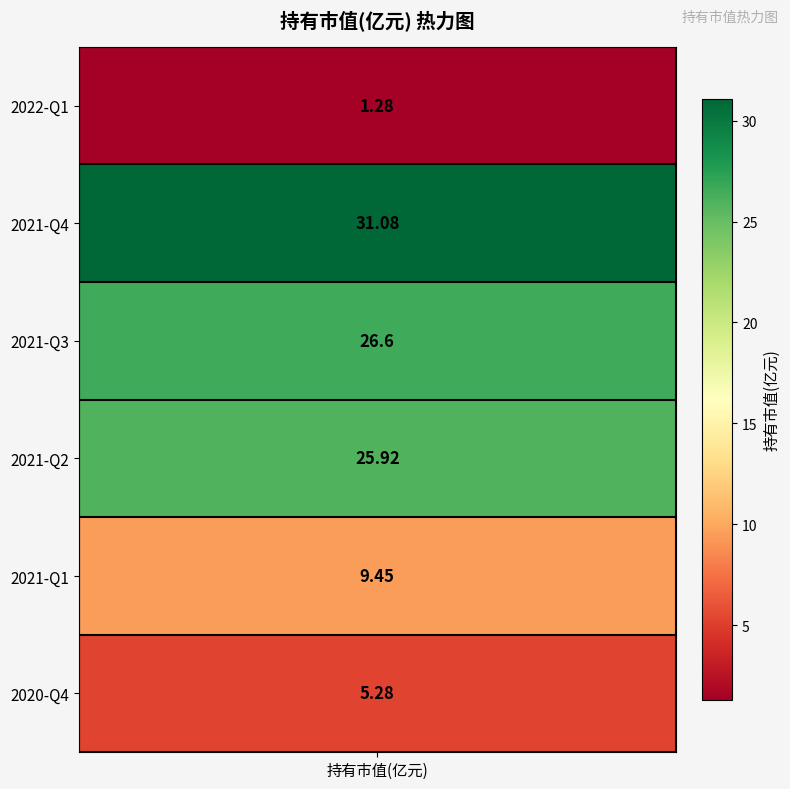

True or false: the data shows 25.9 at 2021-Q2.

True